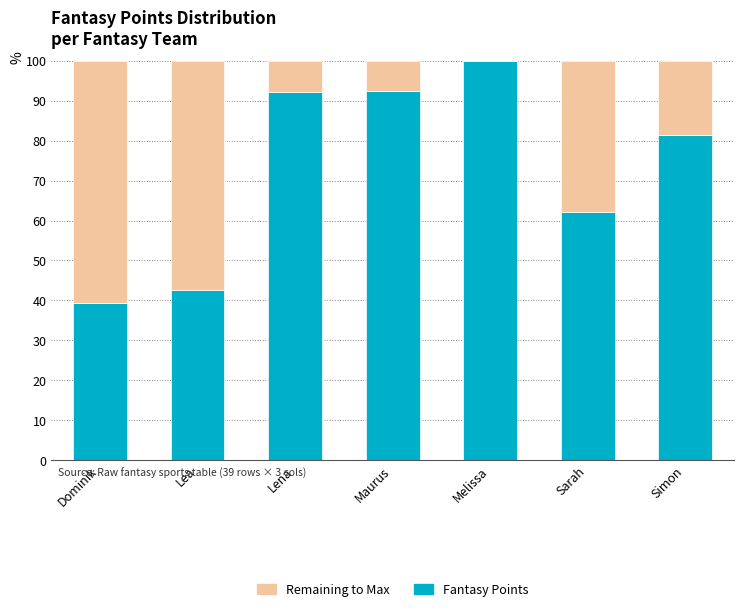

What is the highest value of the Fantasy Points series?

100.0